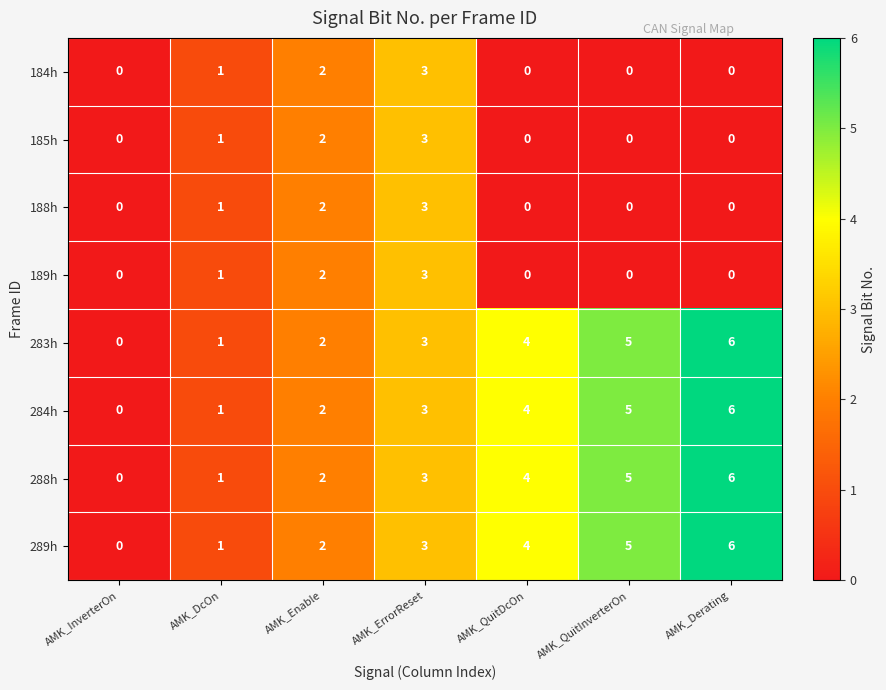

What is the sum of all 189h values?

6